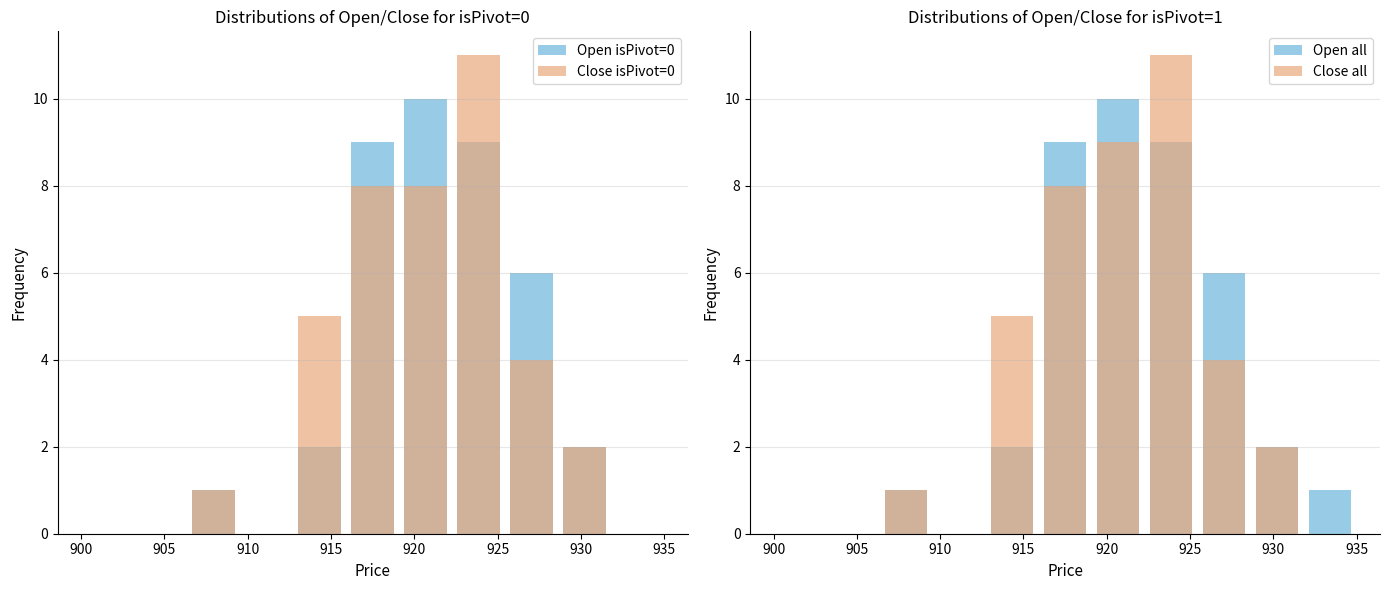

The value of Open isPivot=0 at 915 is 3. True or false?

False